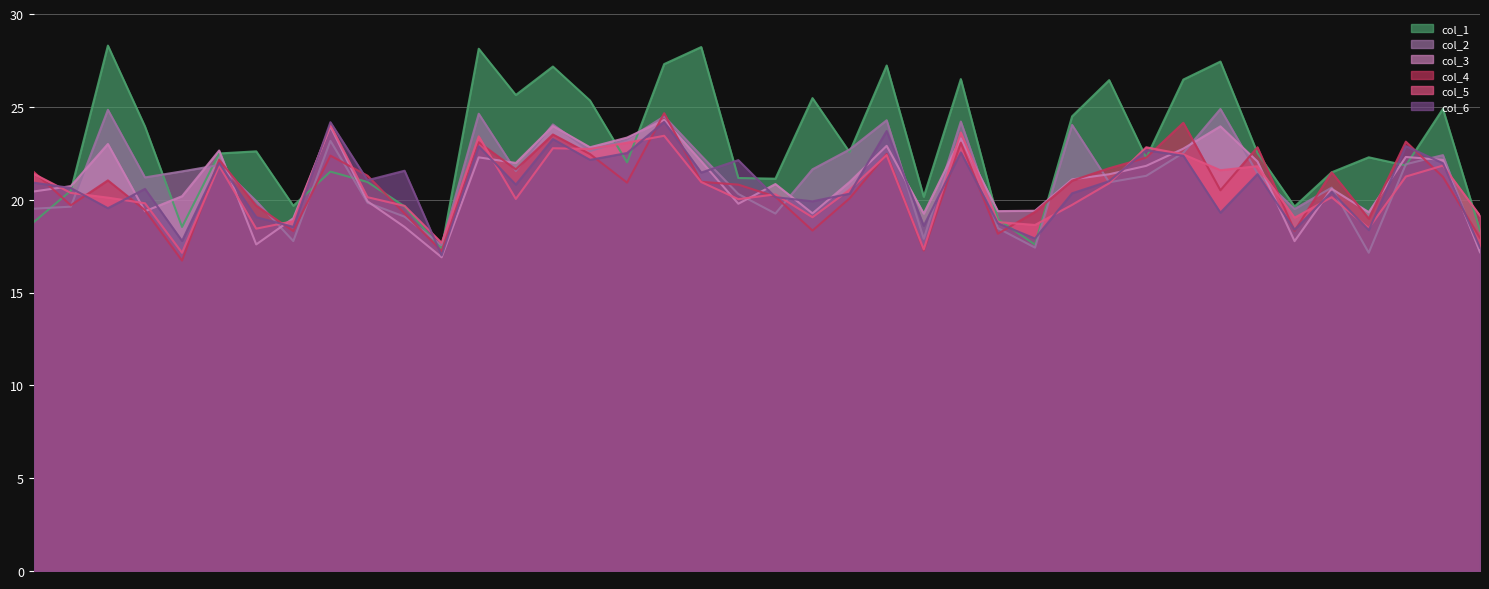

What is the difference between the maximum and second lowest values in the col_5 series?

6.7